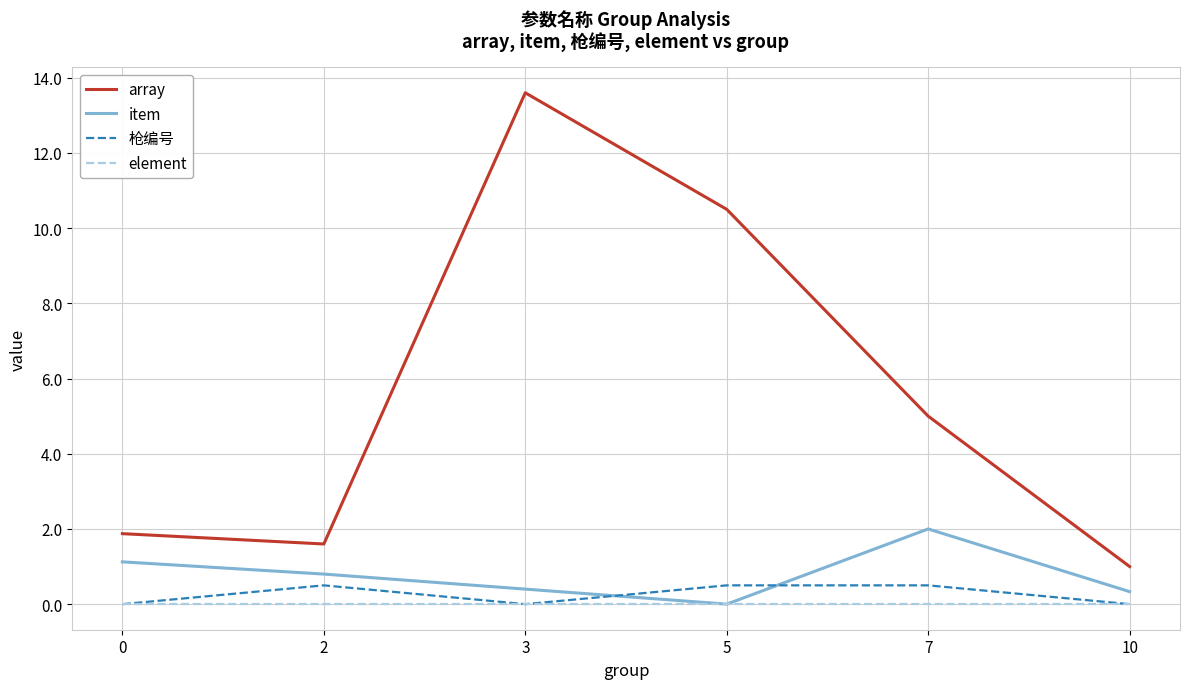

Reading left to right, list all the values displayed in this chart.

array: 0=1.9	2=1.6	3=13.6	5=10.5	7=5.0	10=1.0
item: 0=1.1	2=0.8	3=0.4	5=0.0	7=2.0	10=0.3
枪编号: 0=0.0	2=0.5	3=0.0	5=0.5	7=0.5	10=0.0
element: 0=0.0	2=0.0	3=0.0	5=0.0	7=0.0	10=0.0